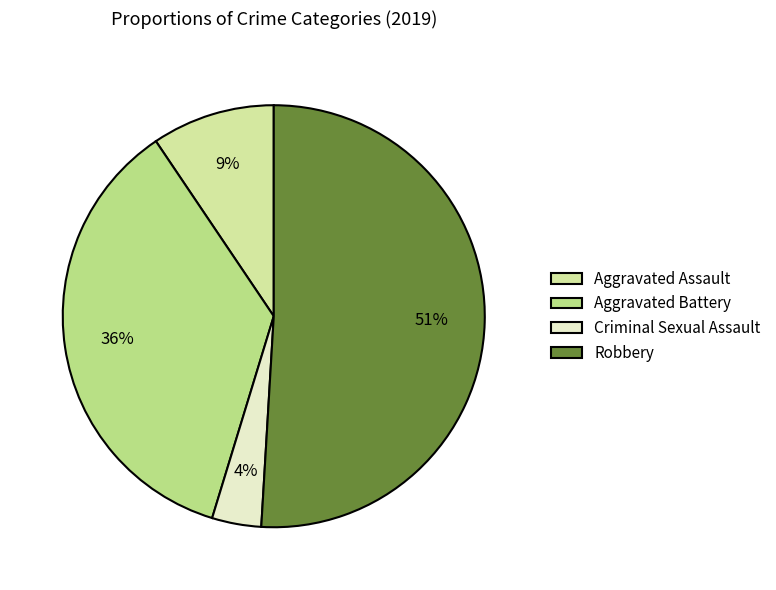

Which category accounts for the majority?

Robbery